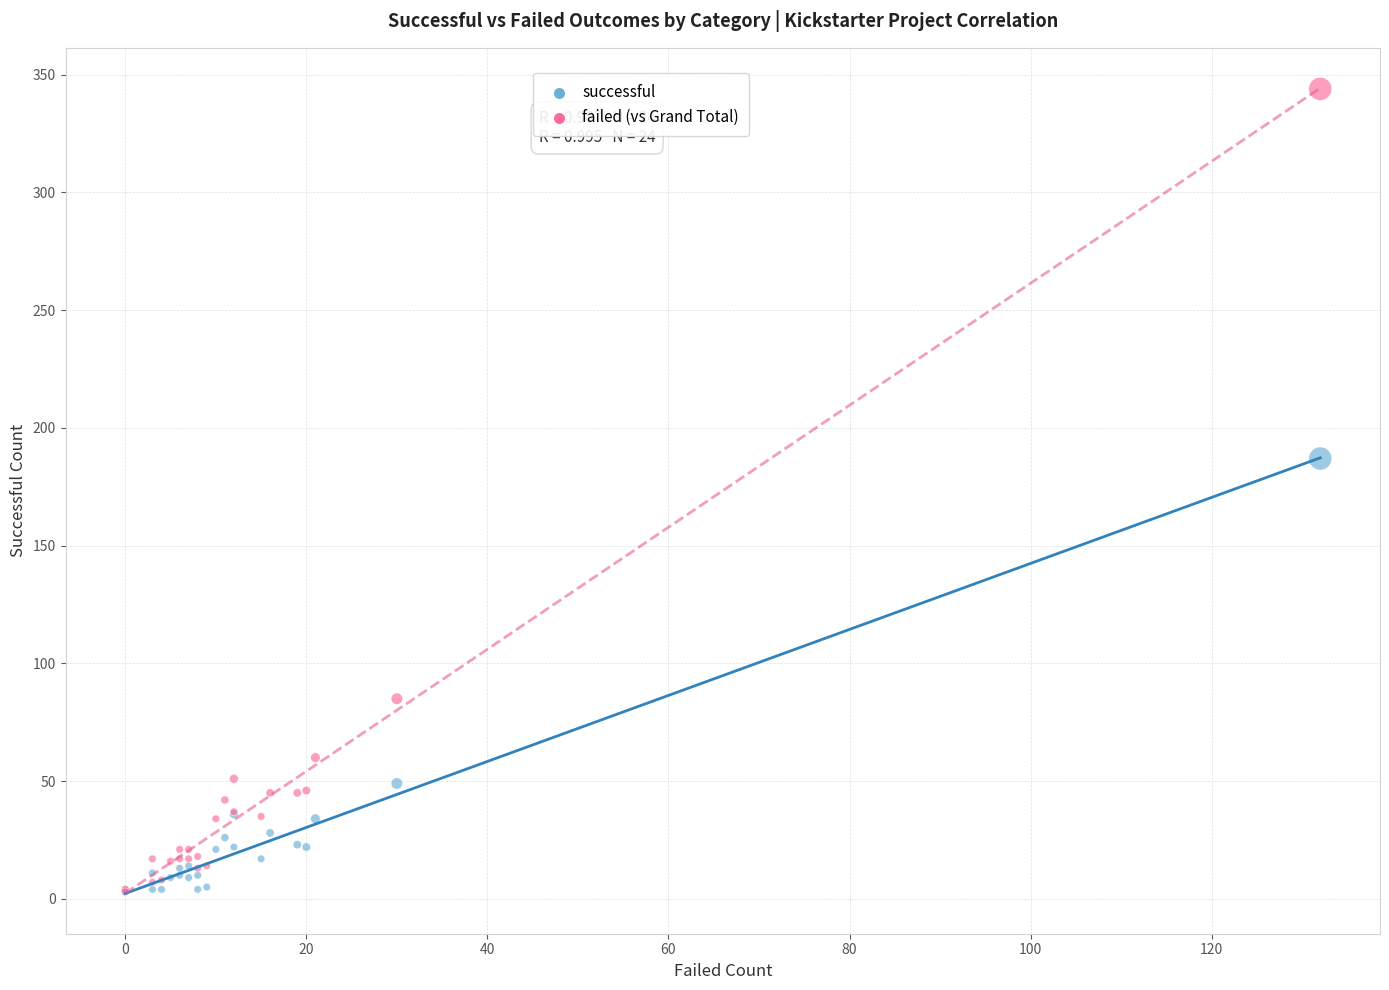

What are all the series names shown in the legend?

successful, failed (vs Grand Total)